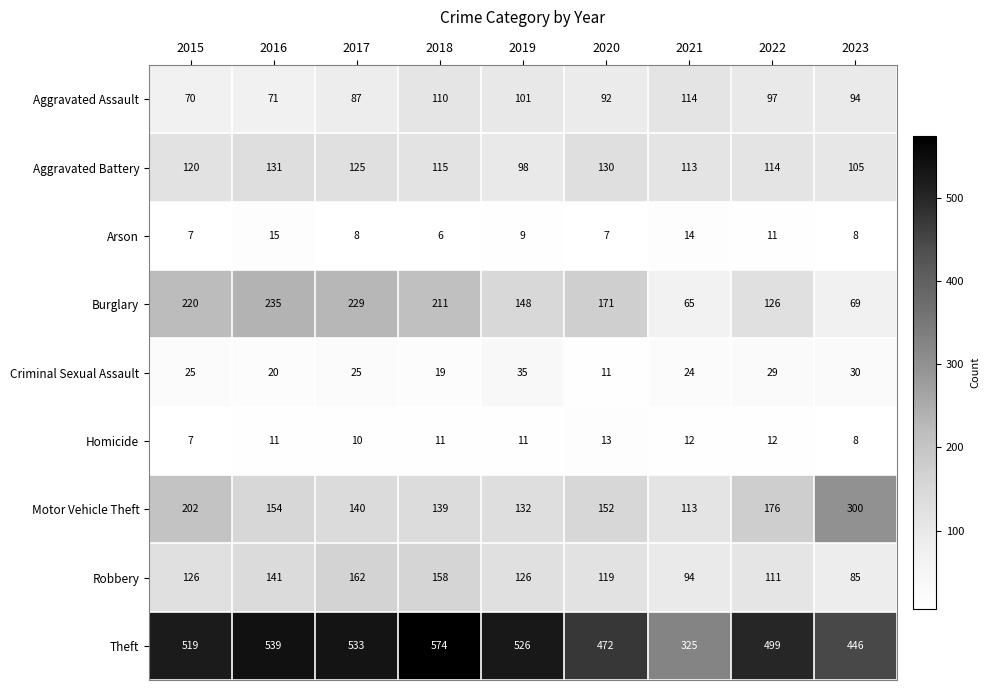

Is it true that Aggravated Assault equals 70 at 2015?

True